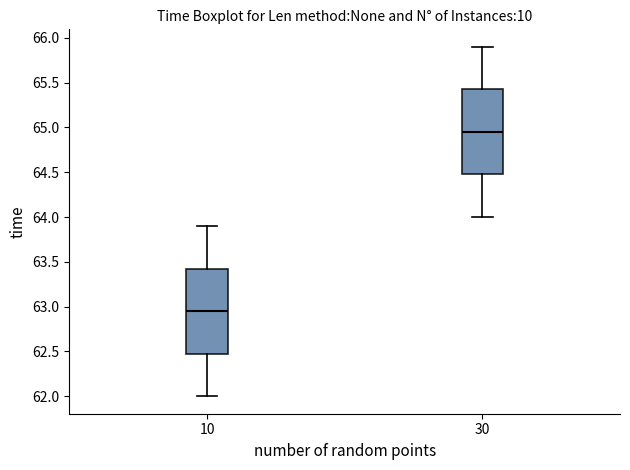

Reading left to right, transcribe this box plot: for each box, give where its median line is, the range the box spans, and where its two whiskers end, as read against the y-axis. The values are not printed on the chart, so give them approximately, as read against the axis.

10: median 62.95, box 62.50 to 63.45, whiskers 62.00 to 63.90
30: median 64.95, box 64.50 to 65.45, whiskers 64.00 to 65.90